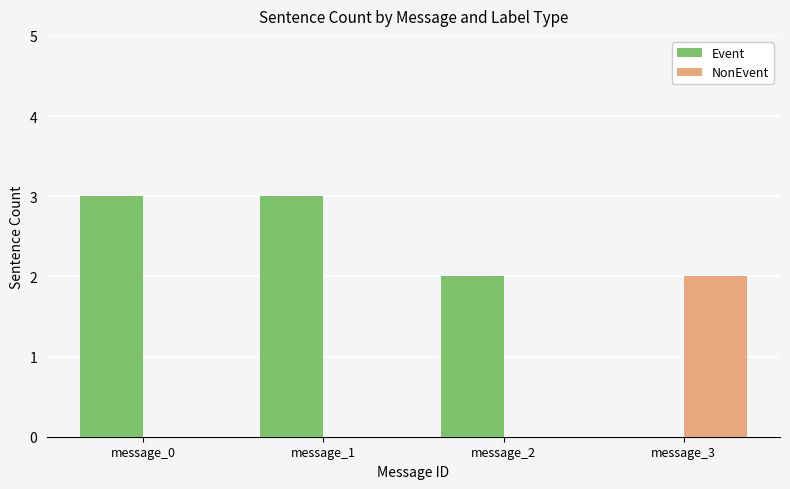

Which category has the highest value in the NonEvent series?

message_3